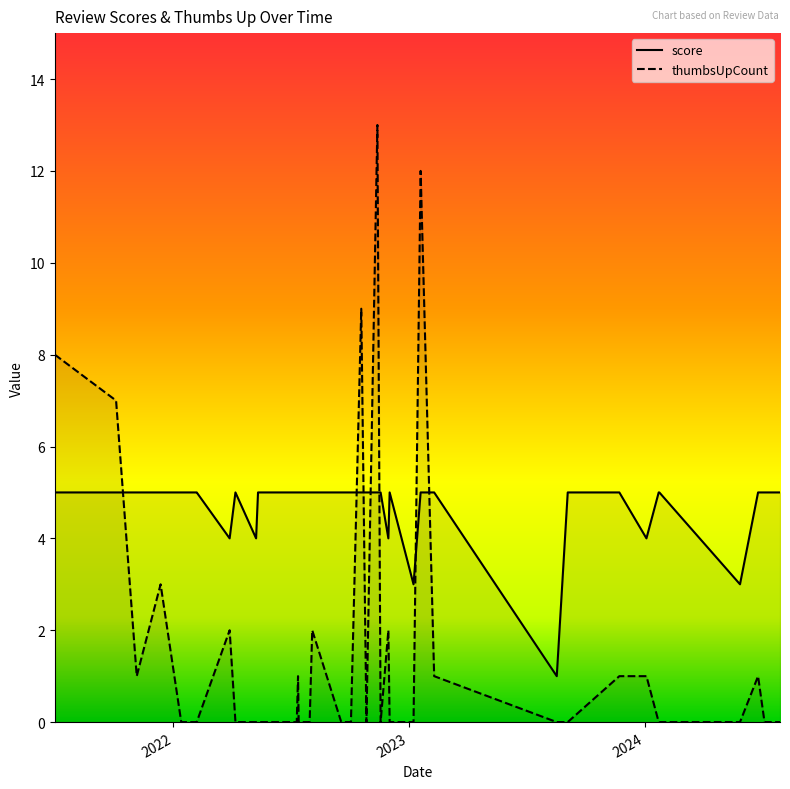

At which label does score reach its minimum?

2023-08-18